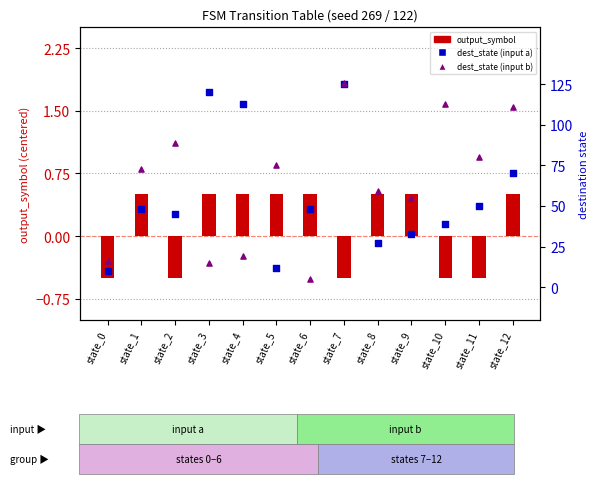

Which series reaches the minimum Y coordinate?

output_symbol